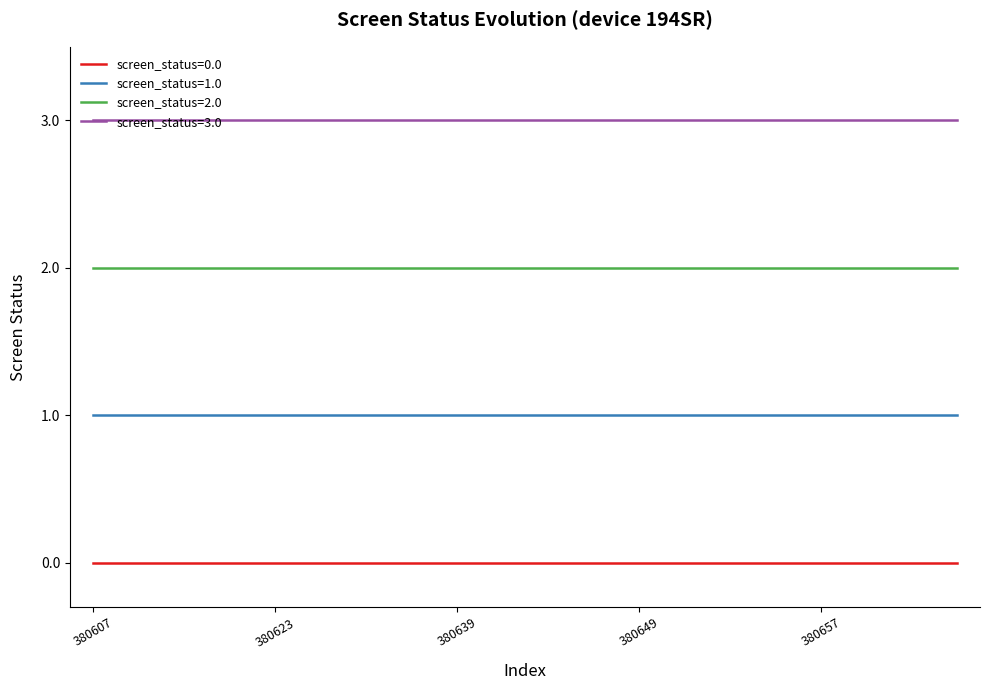

Which series has the largest total across all categories?

screen_status=3.0